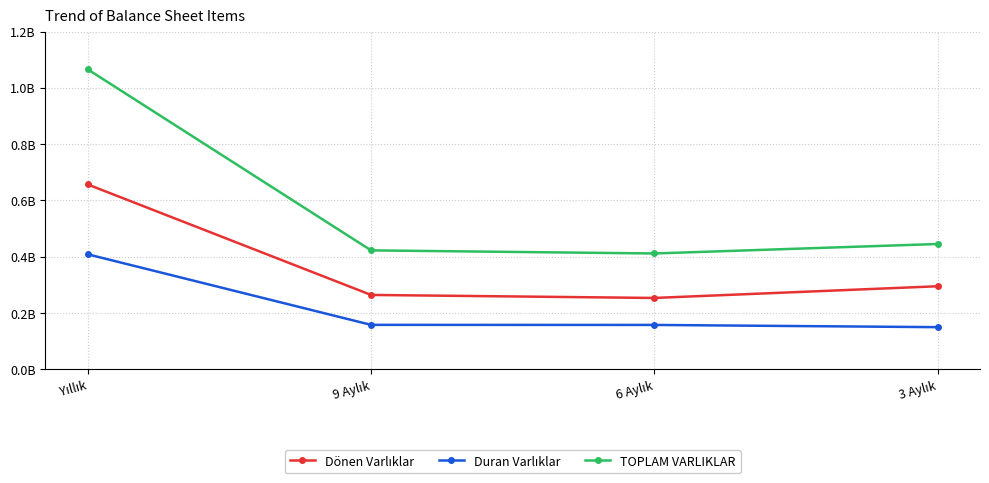

List the series in order of their overall mean, highest first.

TOPLAM VARLIKLAR, Dönen Varlıklar, Duran Varlıklar